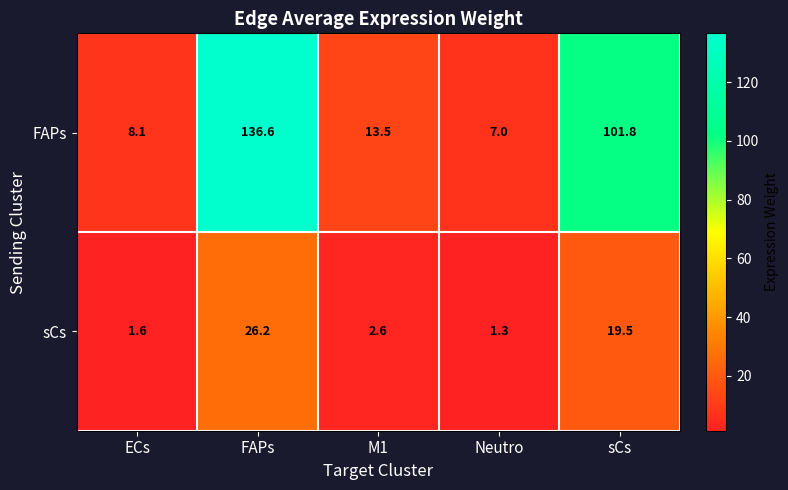

Count the number of categories in the chart.

5